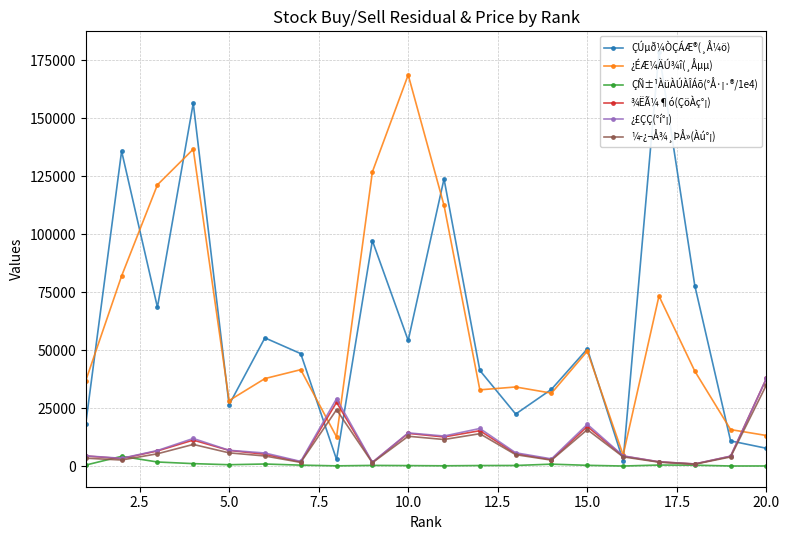

What is the maximum value for ¿ÉÆ¼ÄÚ¾î(¸Åµµ)?

168639.0